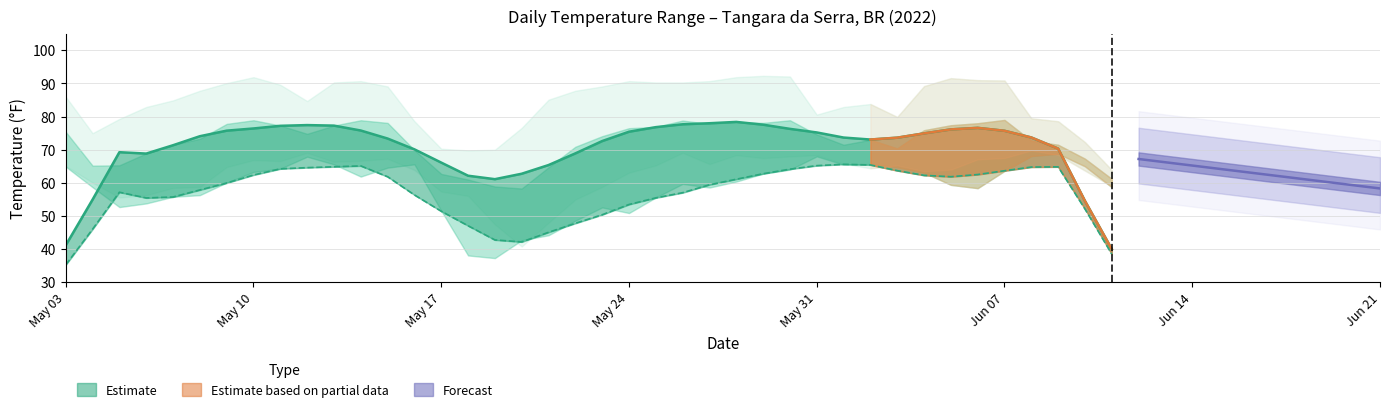

True or false: DEWP and TEMP intersect in this chart.

False